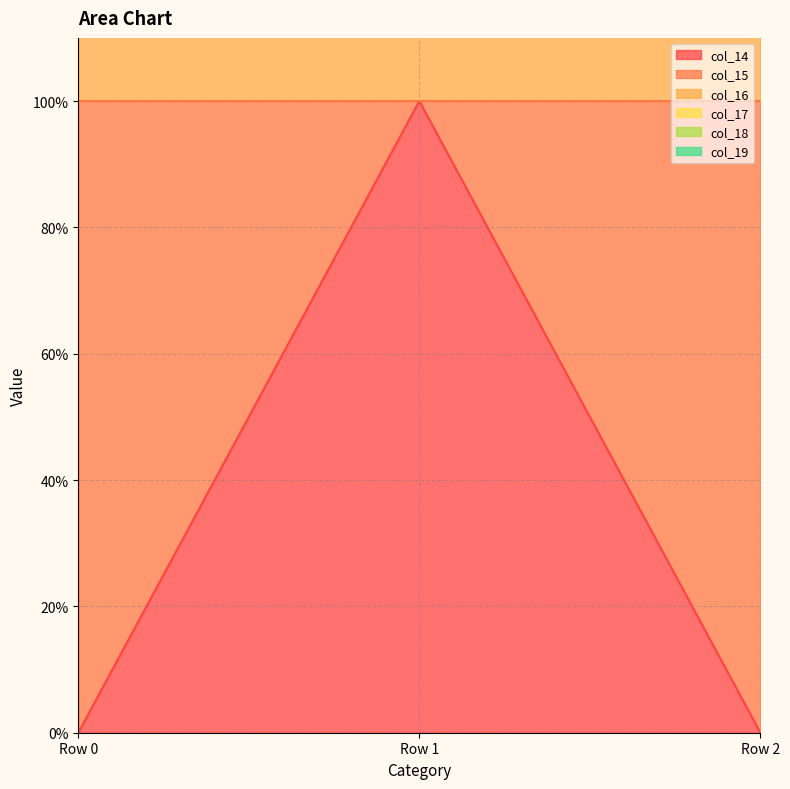

Which has a higher value, Row 2 or Row 1?

Row 1